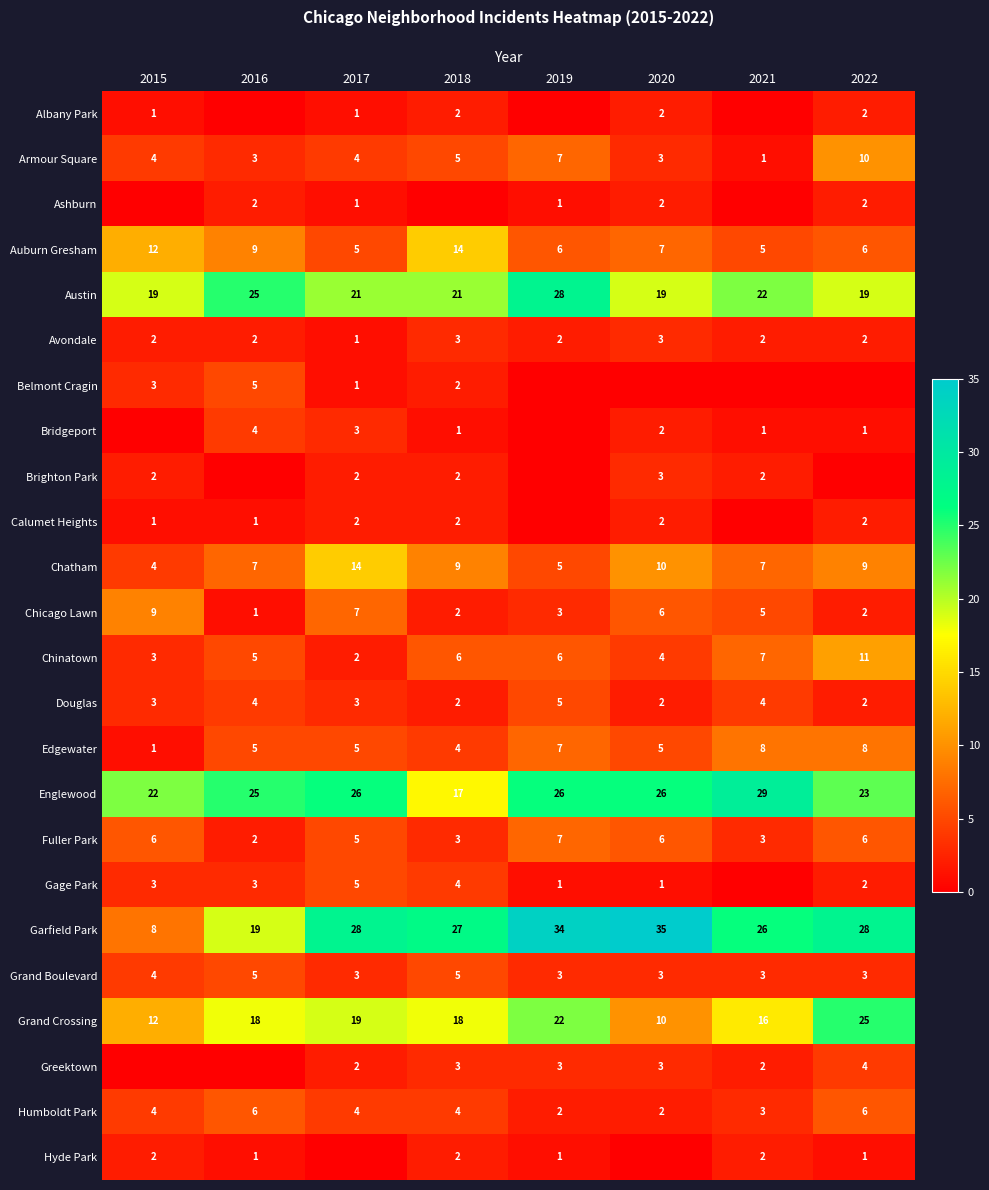

True or false: Armour Square has a value of 4 at 2017.

True